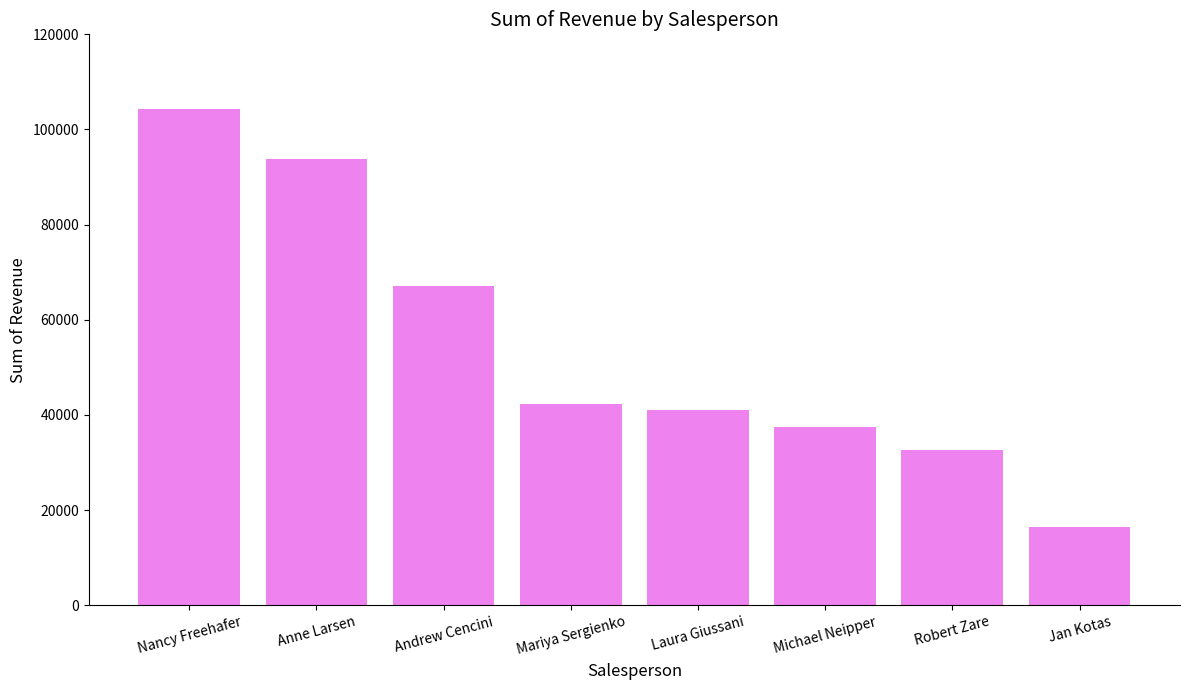

Rank the categories by value from lowest to highest.

Jan Kotas, Robert Zare, Michael Neipper, Laura Giussani, Mariya Sergienko, Andrew Cencini, Anne Larsen, Nancy Freehafer